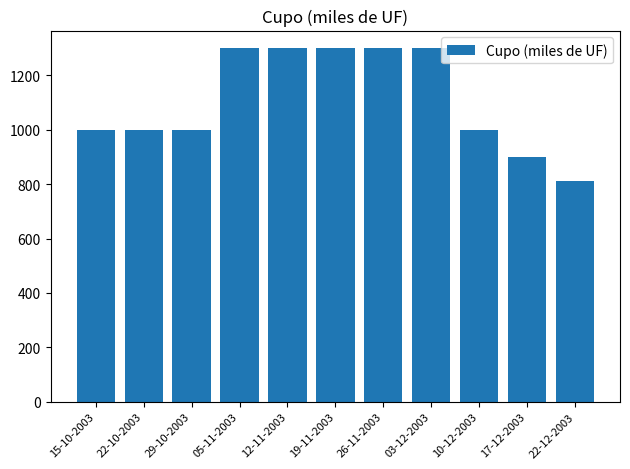

What is the label of the 11th bar from the left?

22-12-2003